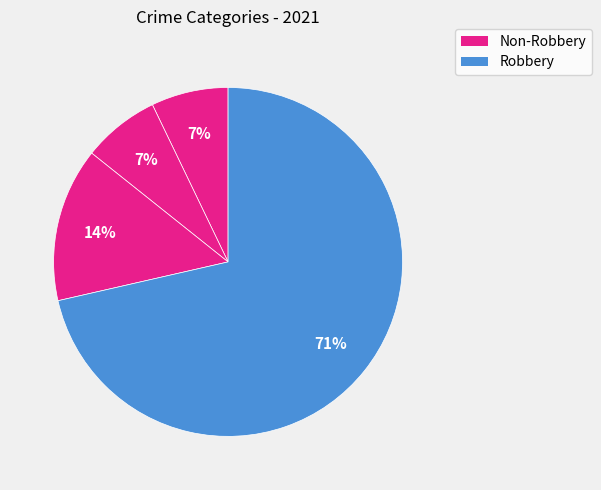

How many segments does this pie chart have?

4